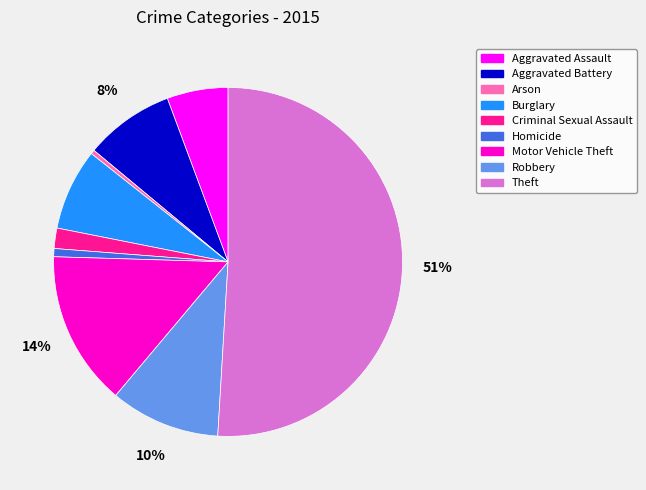

To the nearest percent, what is the average slice percentage?

11%